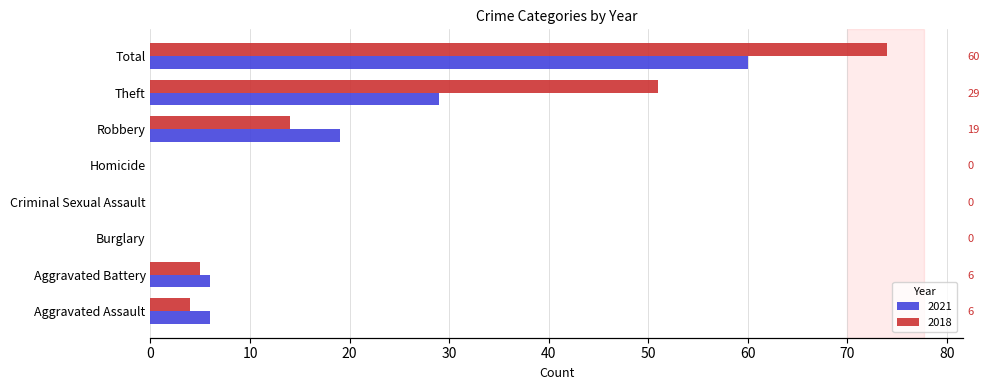

How many groups of bars are there?

8